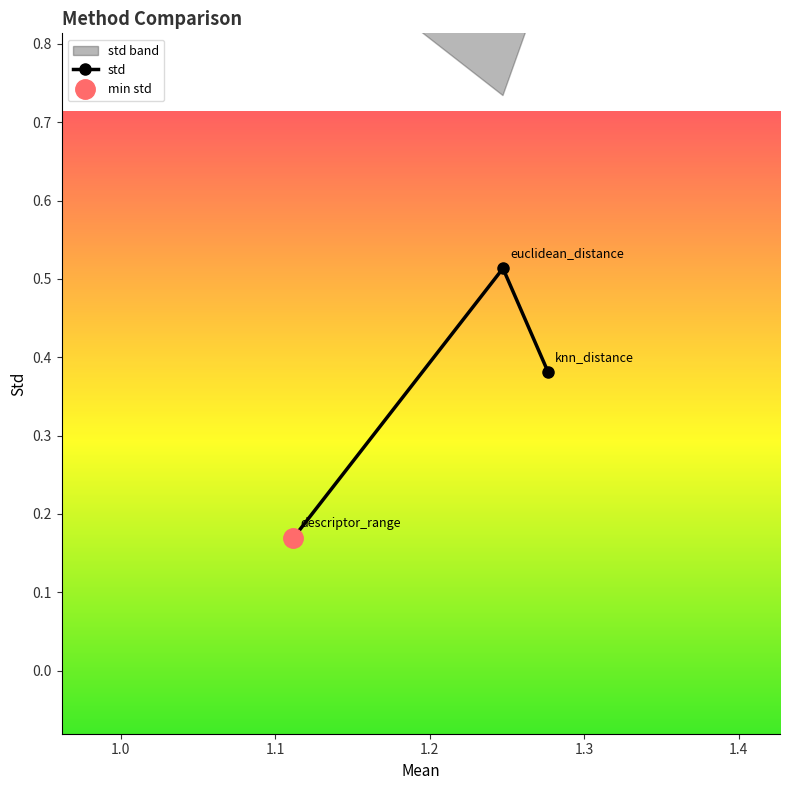

Is this an area chart (filled region under the line)?

No